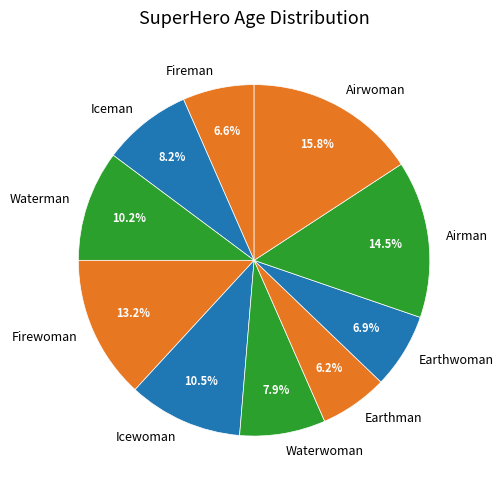

True or false: Iceman accounts for 17% of the total.

False